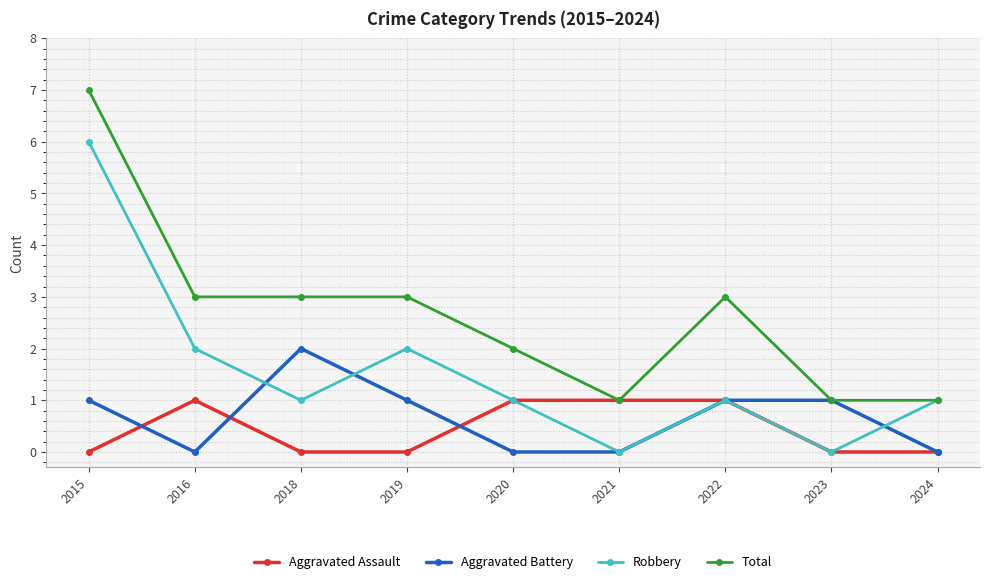

How many lines are shown in the chart?

4